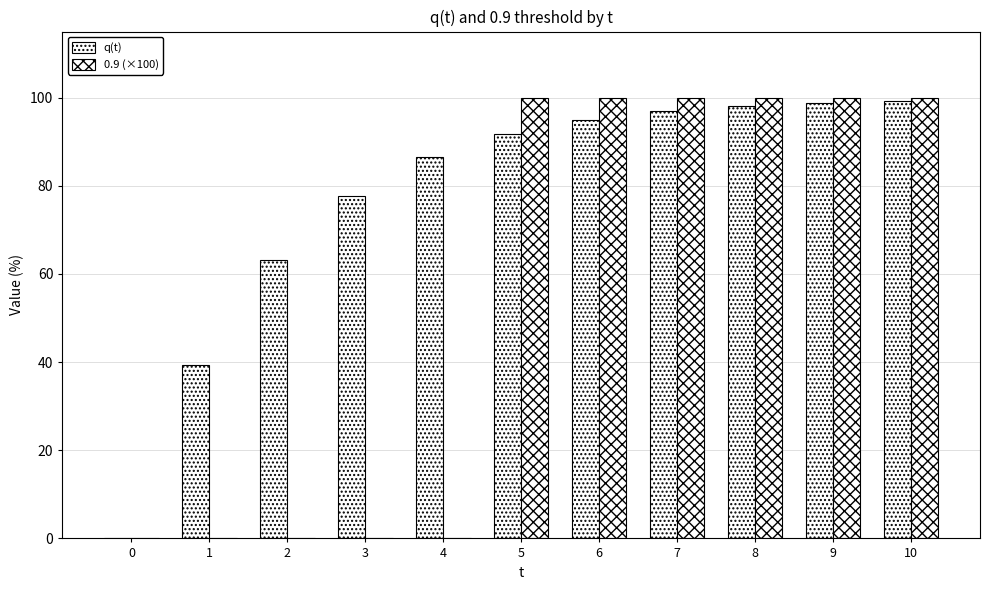

Are the bars grouped side by side (vs. stacked)?

Yes